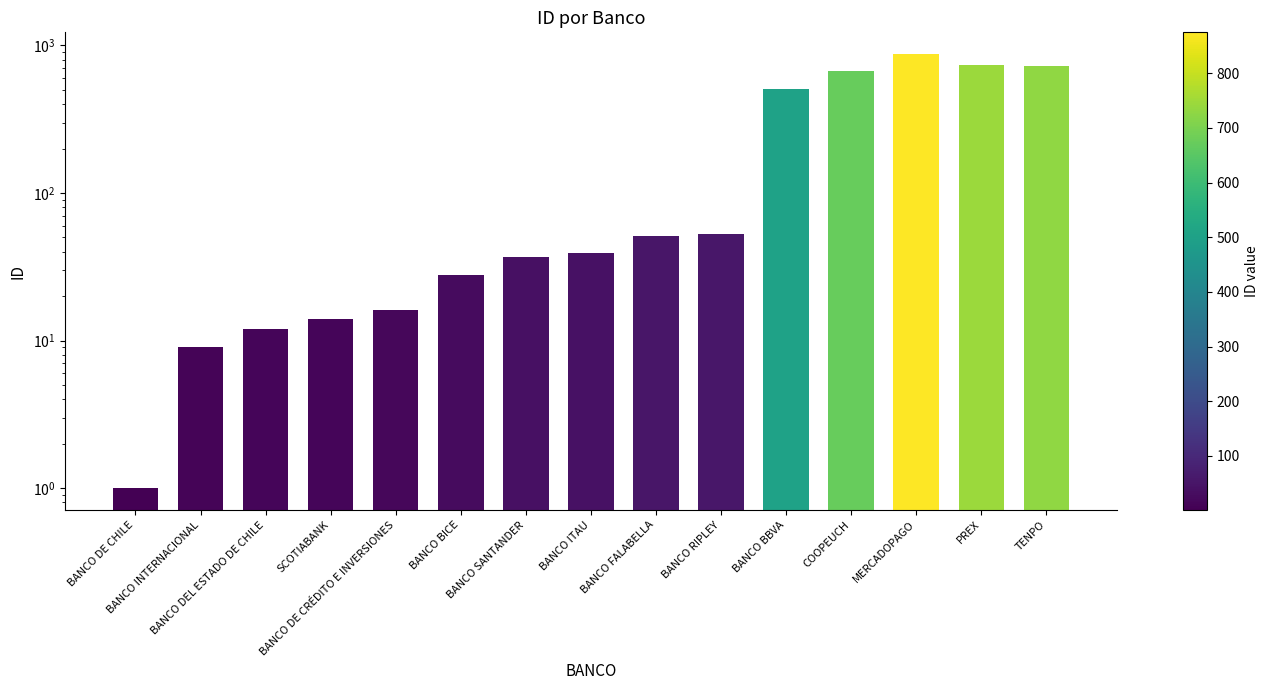

The value at SCOTIABANK is 14. True or false?

True